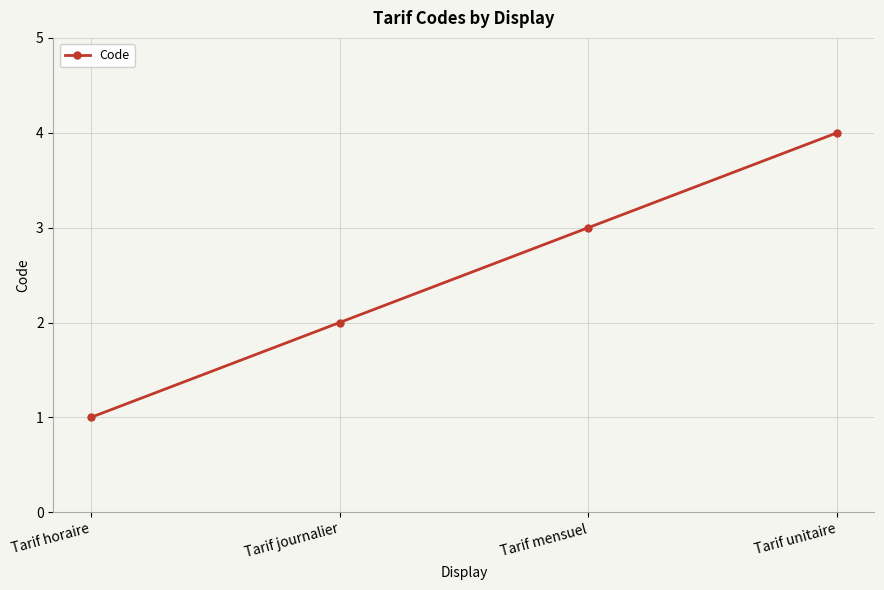

What is the sum of the values at Tarif horaire and Tarif mensuel?

4